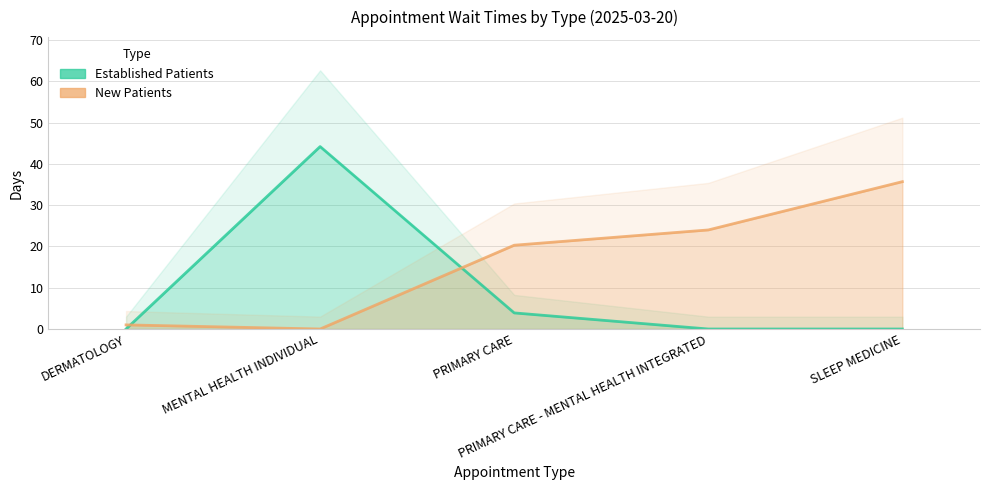

Reading left to right, list all the values displayed in this chart.

EstablishedPatients: DERMATOLOGY=0.0	MENTAL HEALTH INDIVIDUAL=44.2	PRIMARY CARE=3.9	PRIMARY CARE - MENTAL HEALTH INTEGRATED=0.0	SLEEP MEDICINE=0.0
NewPatients: DERMATOLOGY=1.0	MENTAL HEALTH INDIVIDUAL=0.0	PRIMARY CARE=20.3	PRIMARY CARE - MENTAL HEALTH INTEGRATED=24.0	SLEEP MEDICINE=35.7